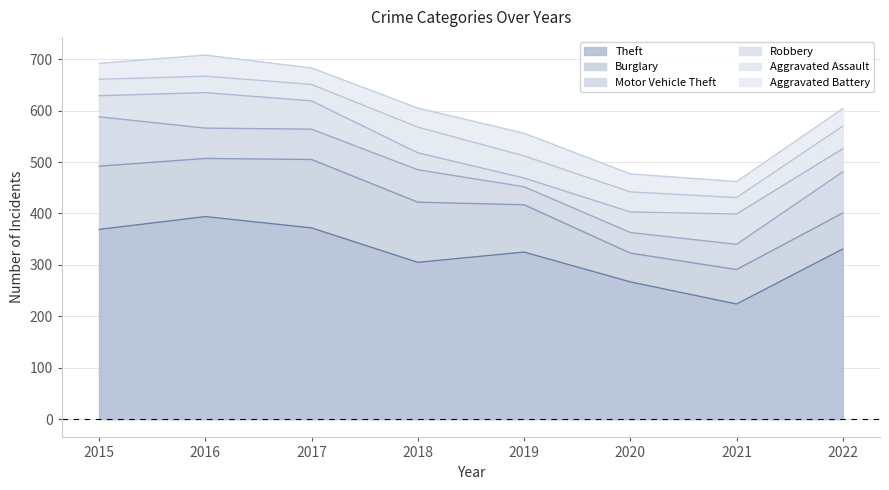

Which series changed the most between 2016 and 2020?

Theft